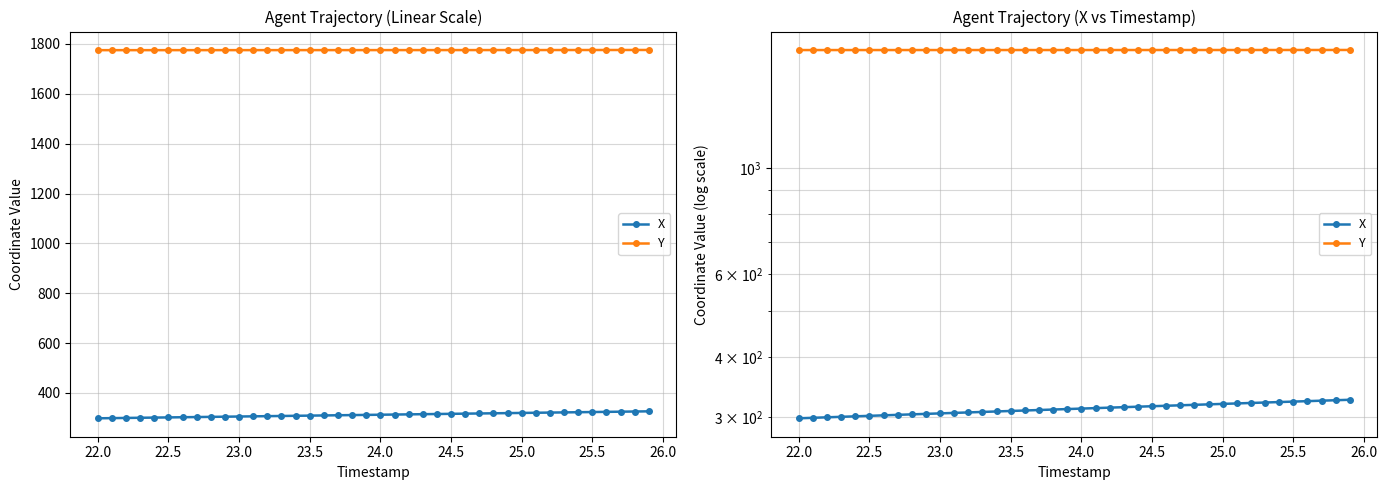

Which series has the largest total across all categories?

Y